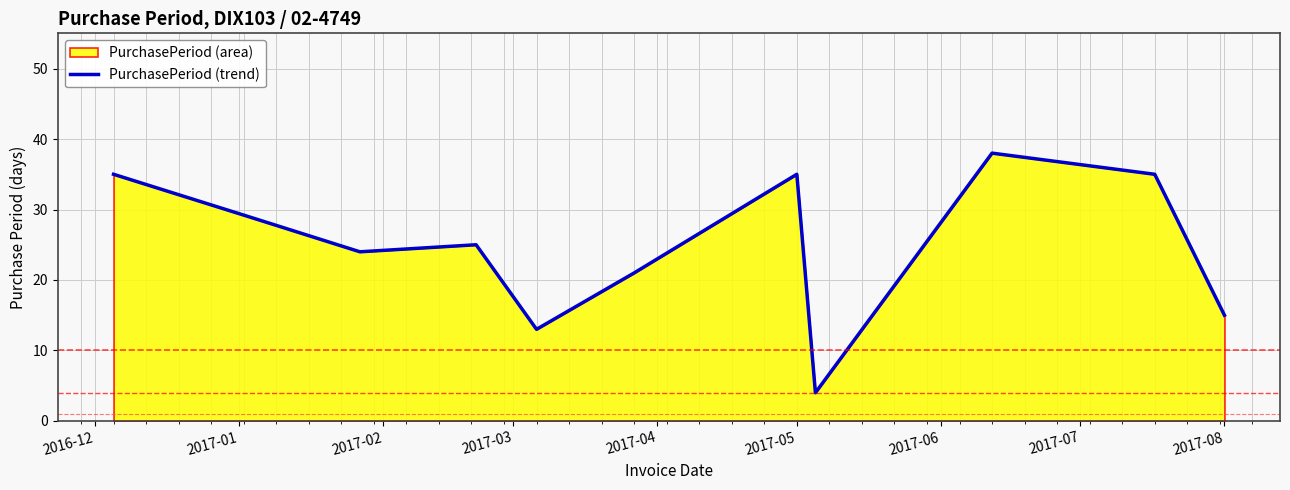

What is the greatest value displayed?

38